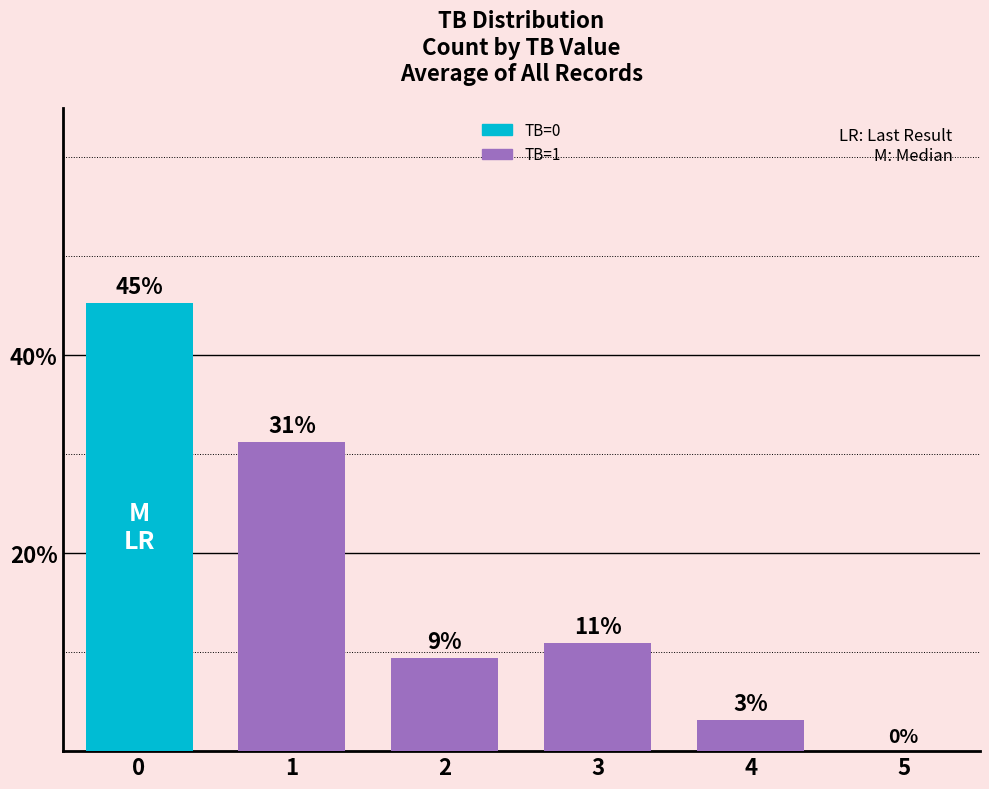

The chart shows a value of 0.3 at 1. True or false?

True